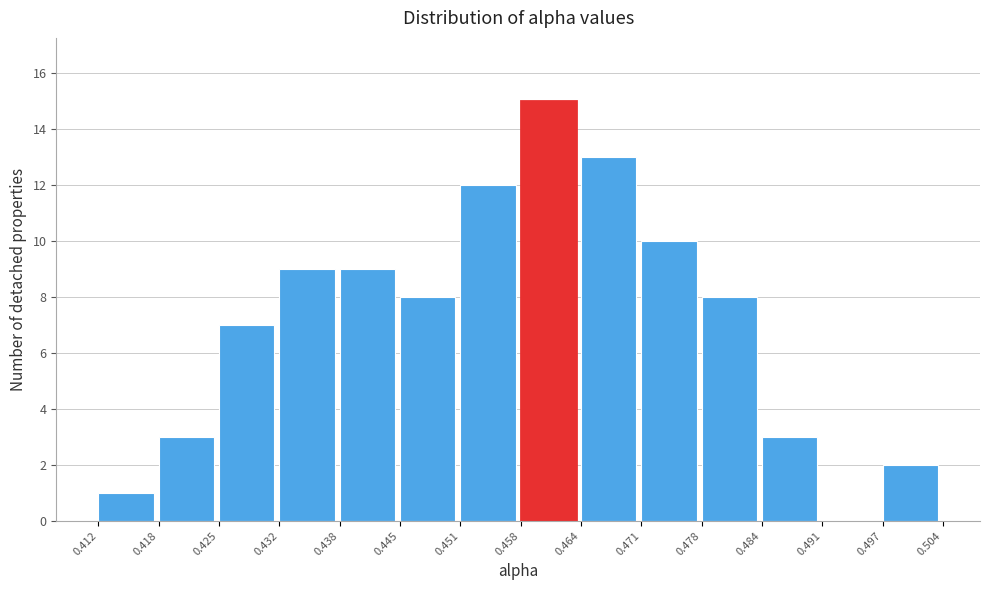

How tall is the bar that spans 0.445 to 0.451 on the x-axis? The values are not printed on the chart, so give them approximately, as read against the axis.

8